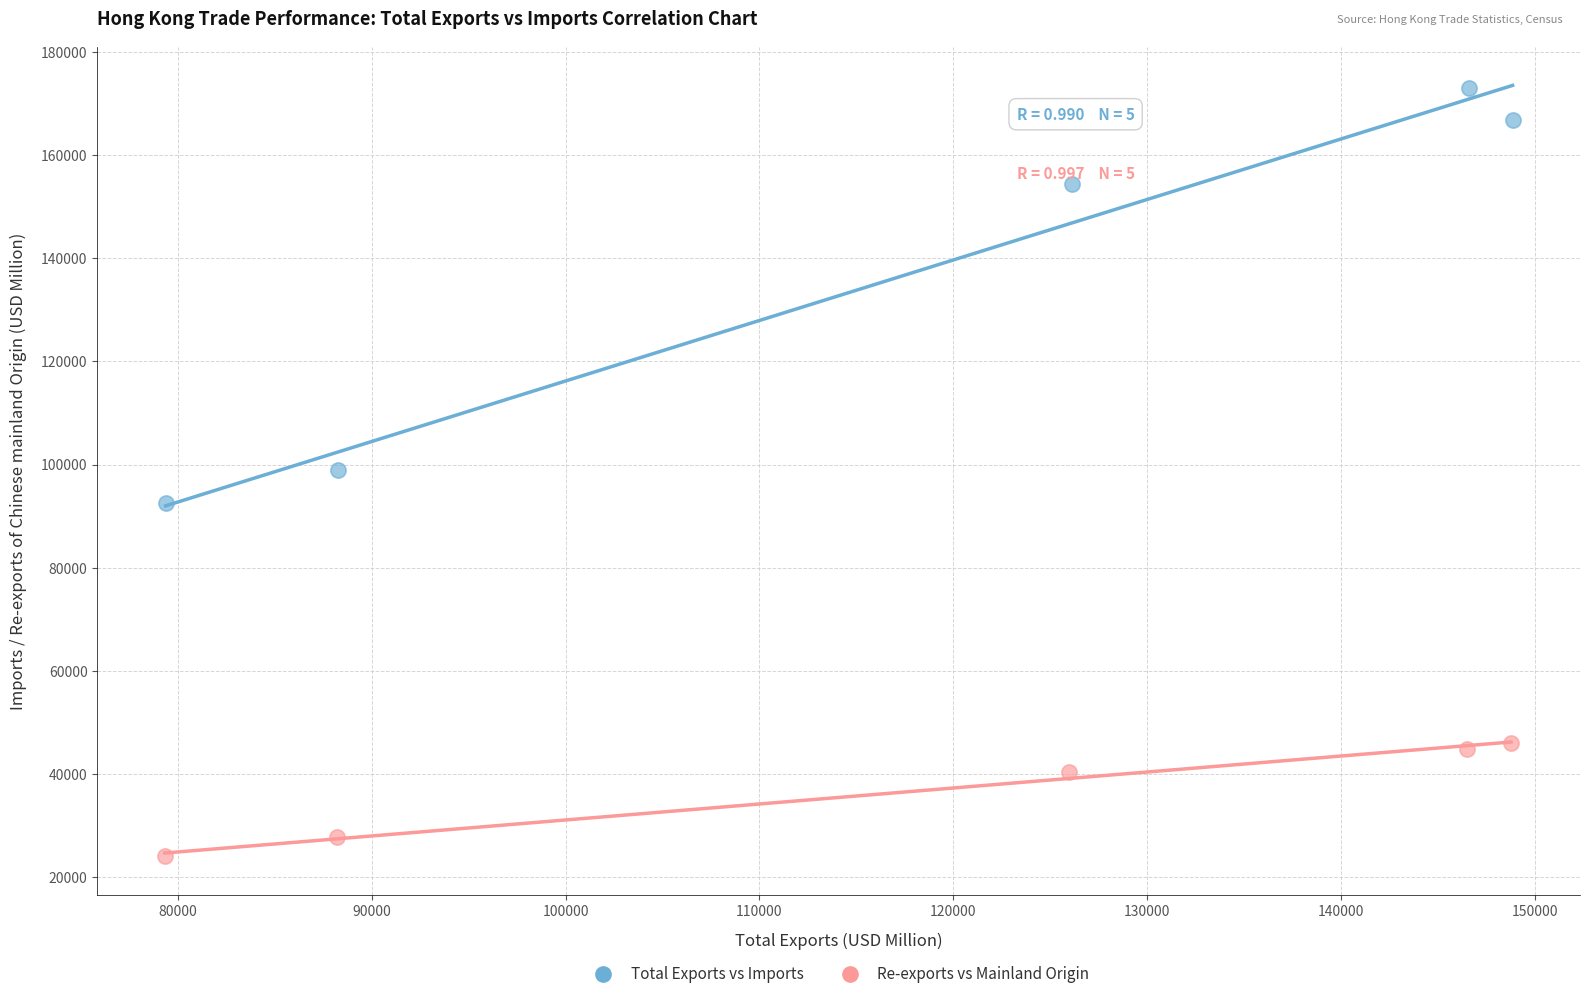

Which series contains the highest Y value?

Total Exports vs Imports